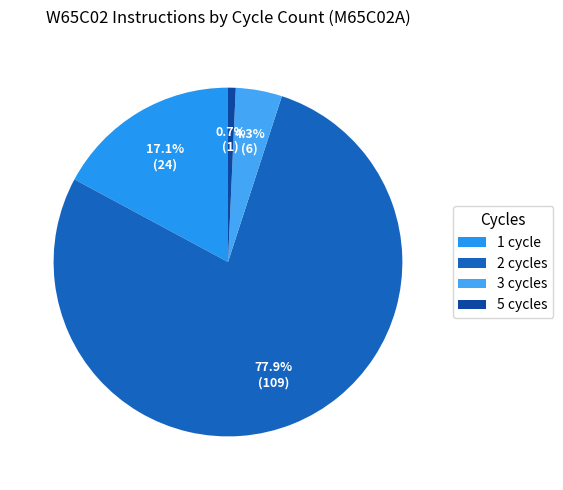

Is there a majority slice in this chart?

Yes